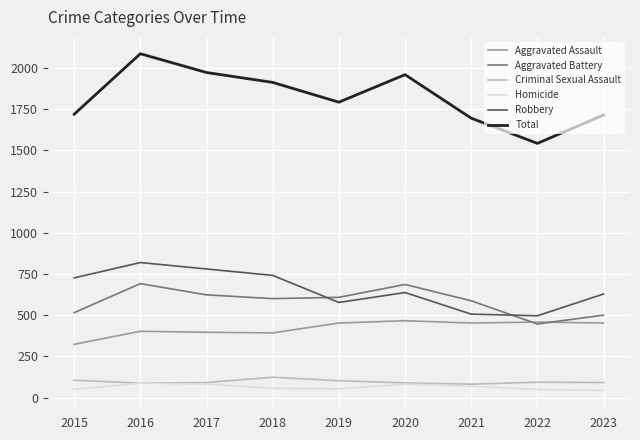

Is it true that Aggravated Battery equals 425 at 2016?

False